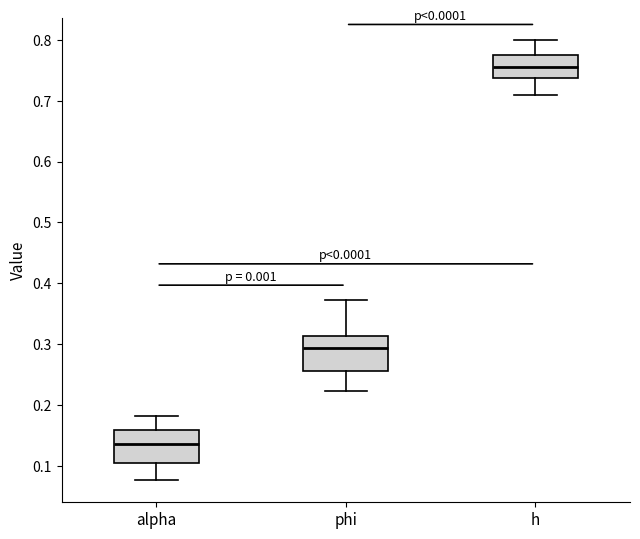

Which box's median line is the highest?

h